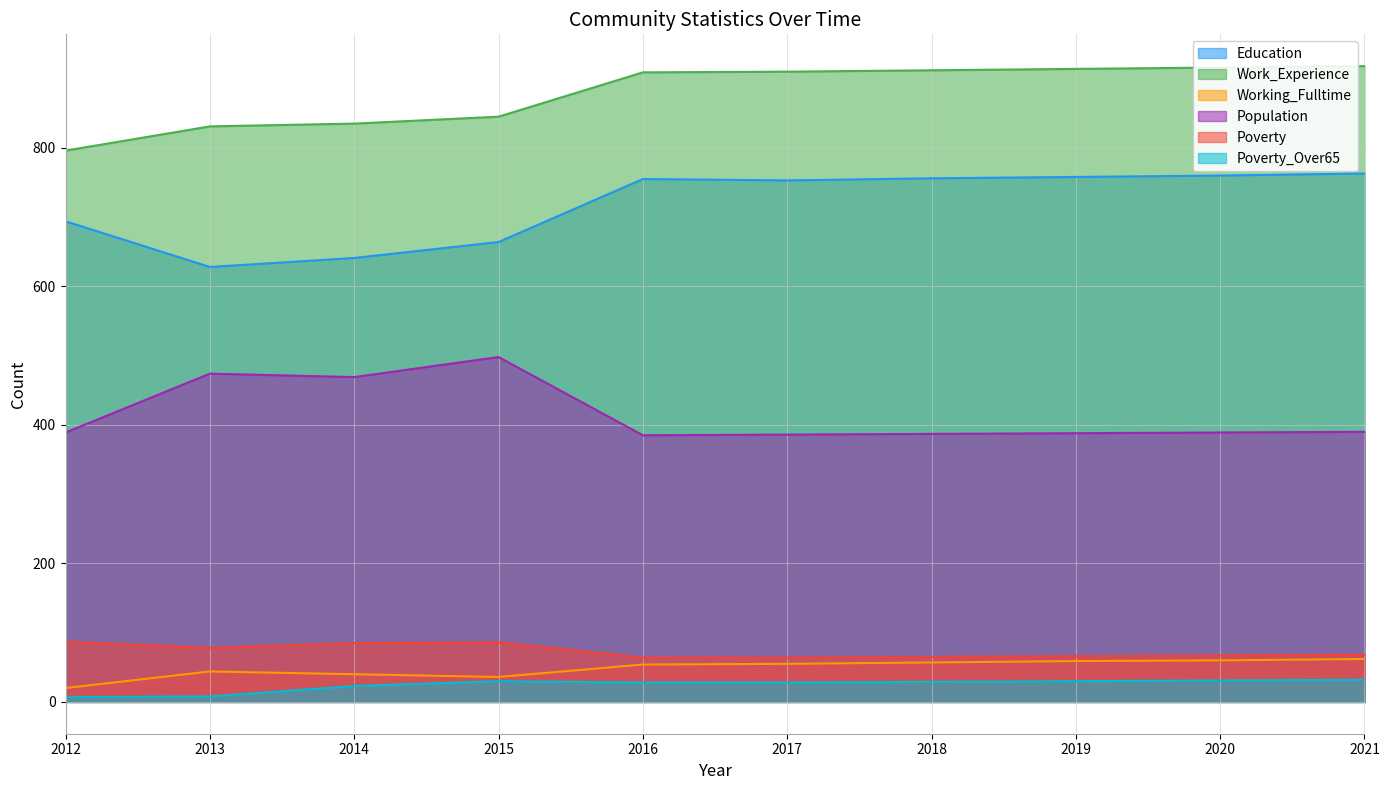

True or false: Population has a value of 666 at 2012.

False